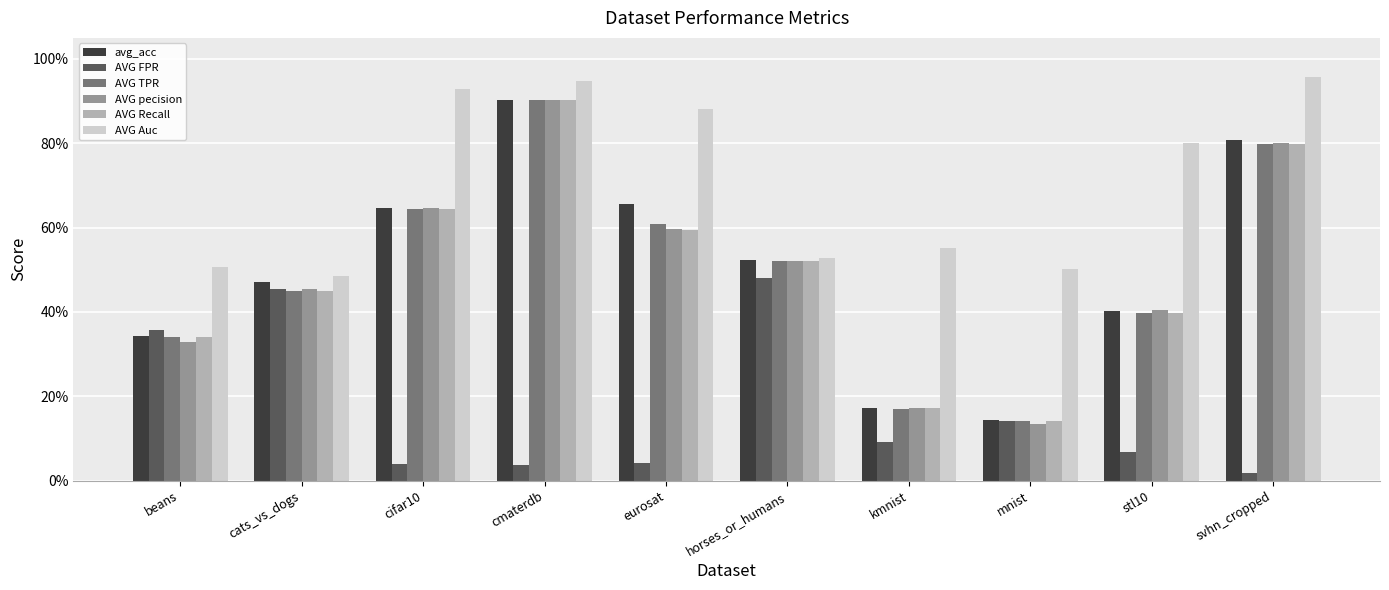

Does the chart contain stacked bars?

No